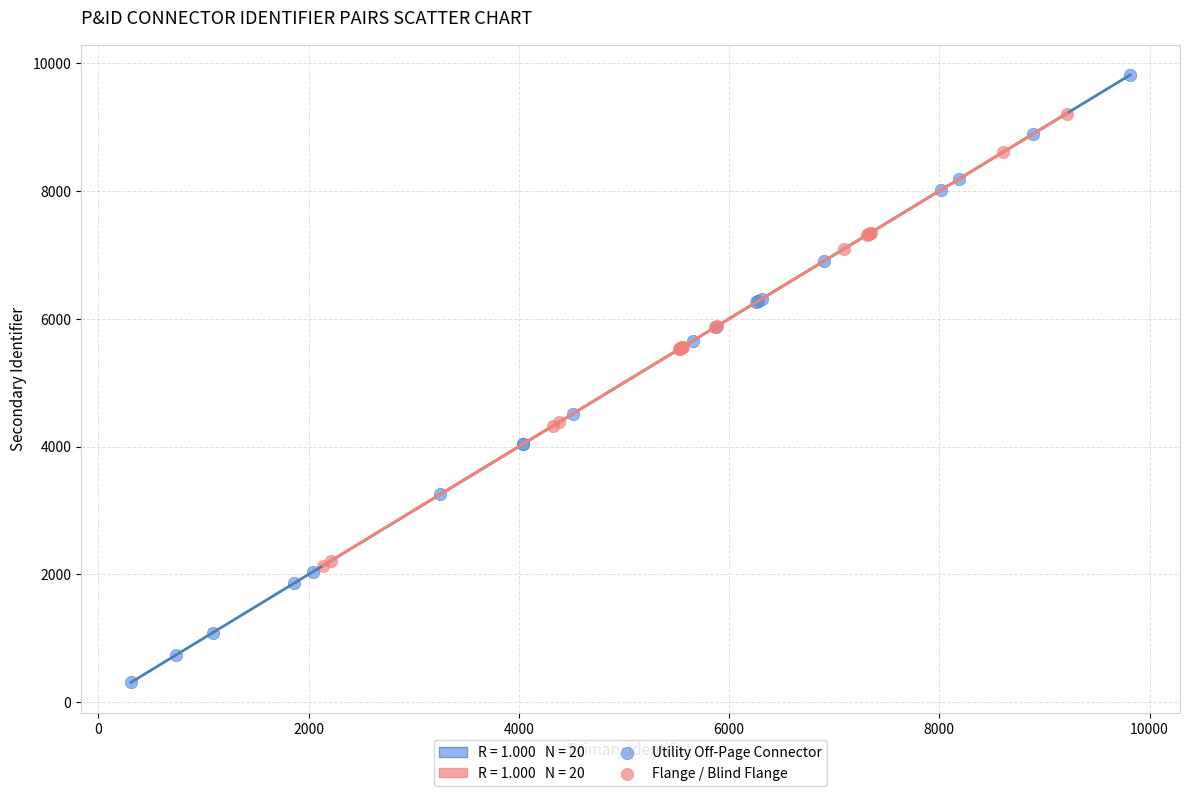

Which series contains the highest Y value?

Utility Off-Page Connector